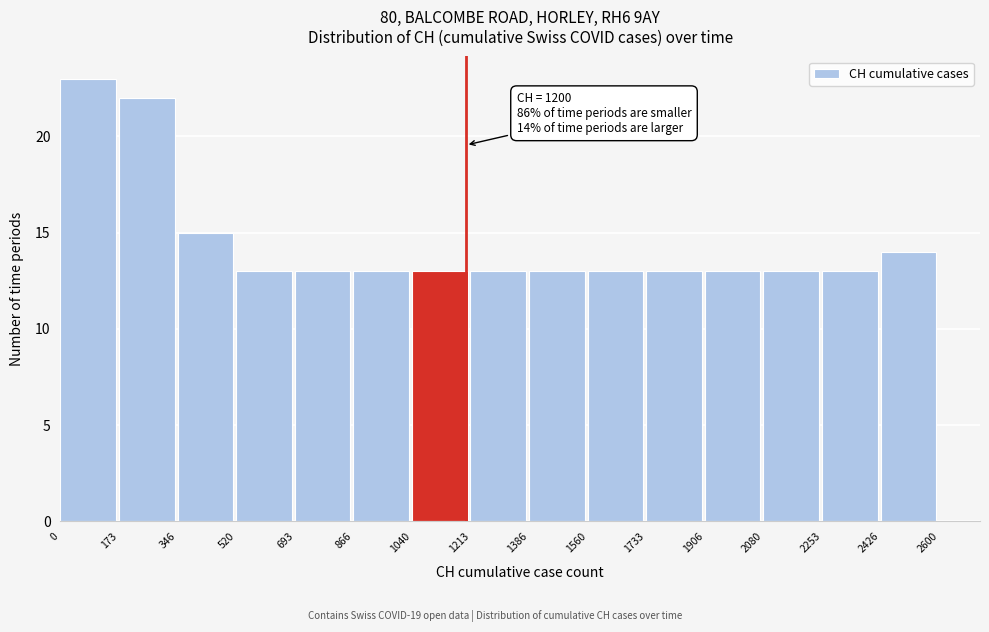

Which range on the x-axis has the tallest bar?

0 to 173